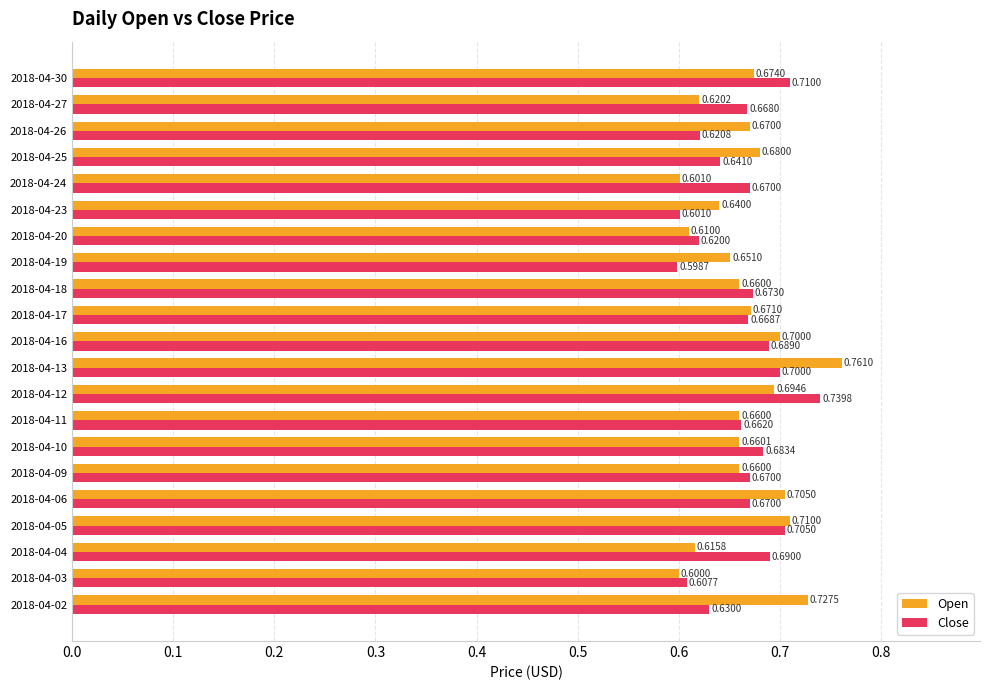

What is the sum of the Close values at 2018-04-11 and 2018-04-04?

1.4